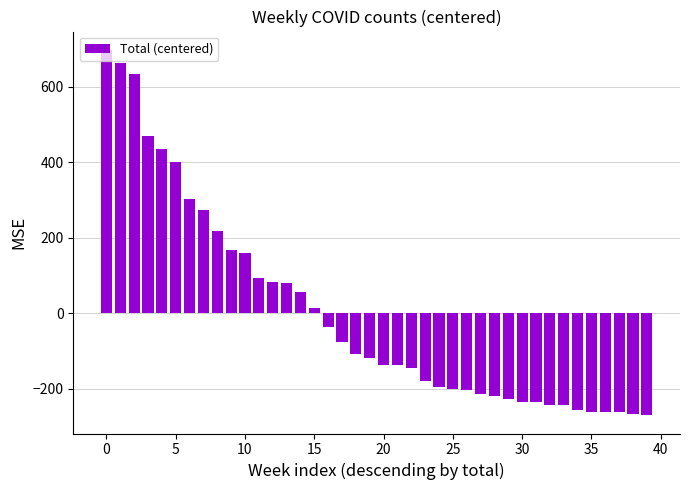

What is the greatest value displayed?

697.5